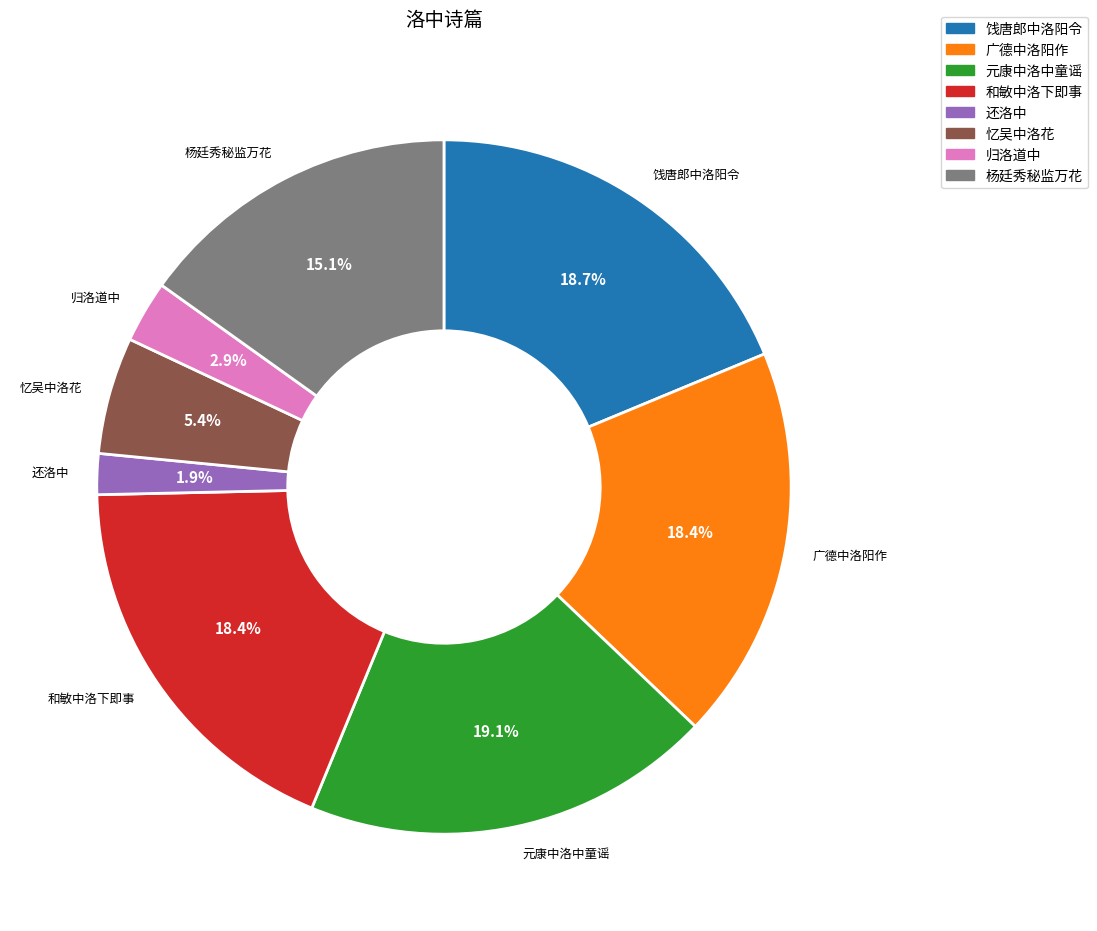

How many slices are in this pie chart?

8